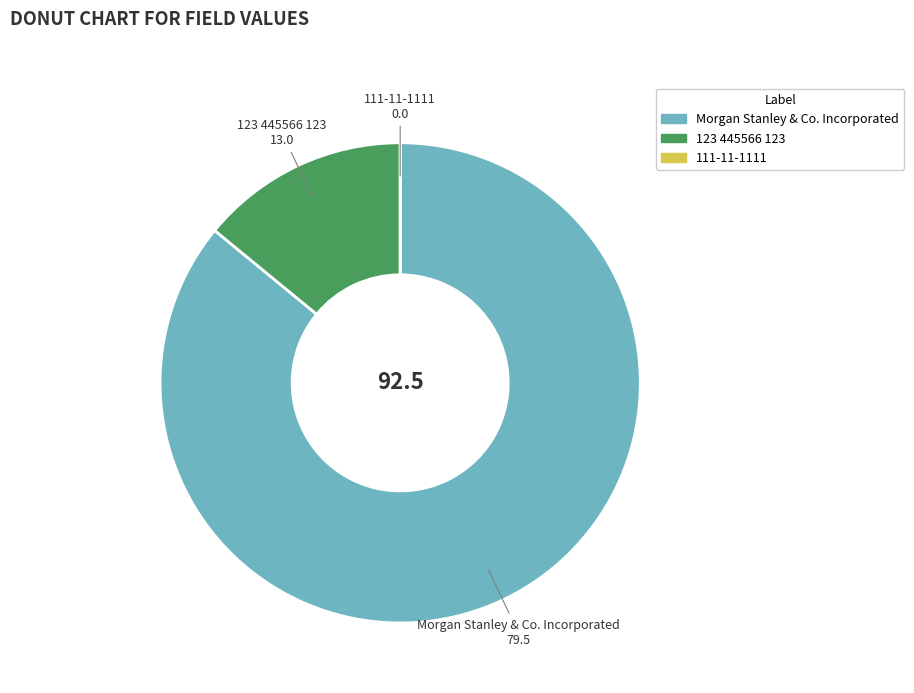

True or false: 123 445566 123 accounts for 1% of the total.

False